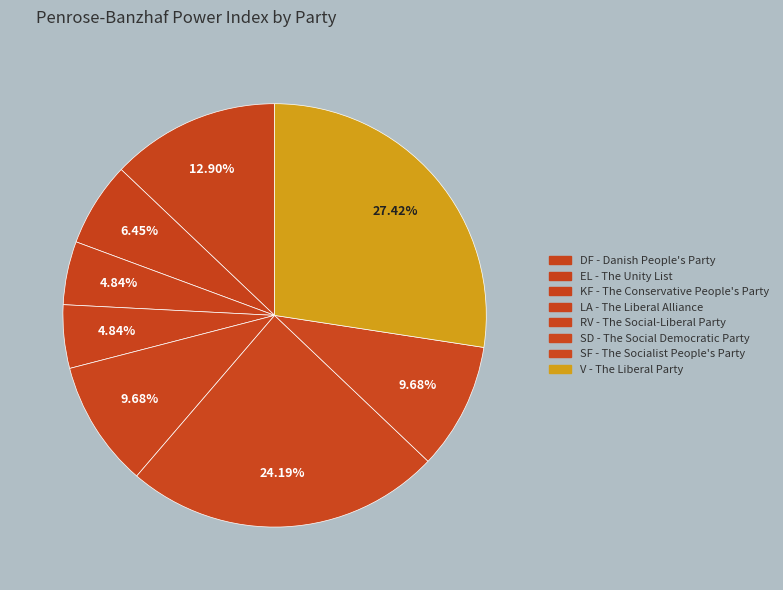

What percentage is the SD - The Social Democratic Party slice, to the nearest percent?

24%